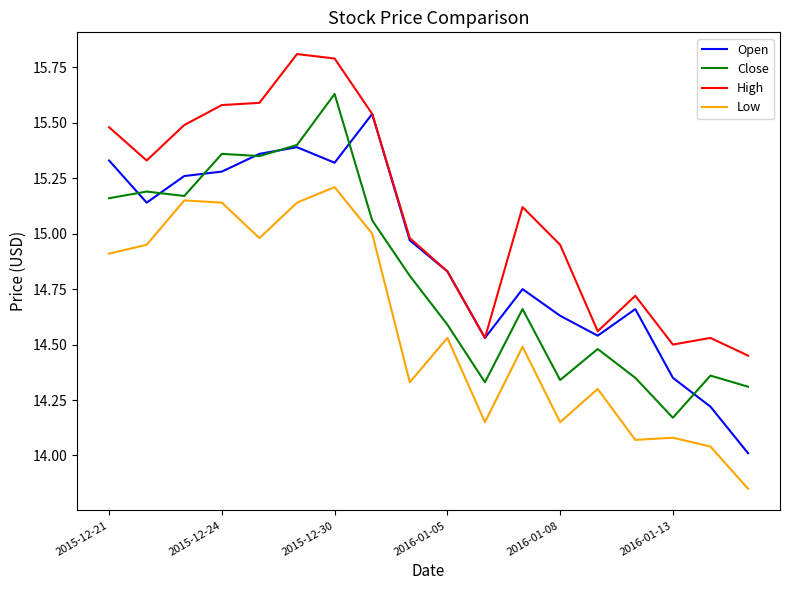

What are all the series names shown in the legend?

Open, Close, High, Low